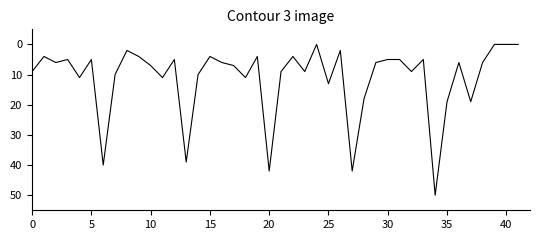

What is the greatest value displayed?

50